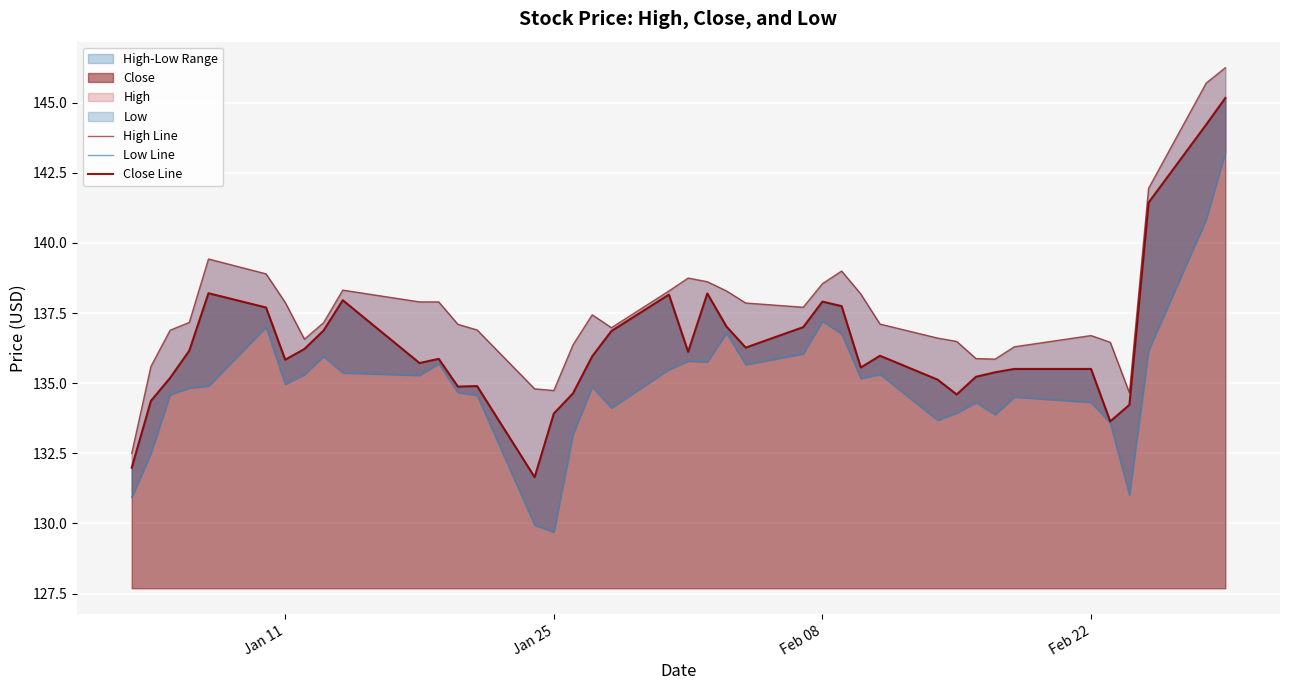

What is the maximum value for Close?

145.2